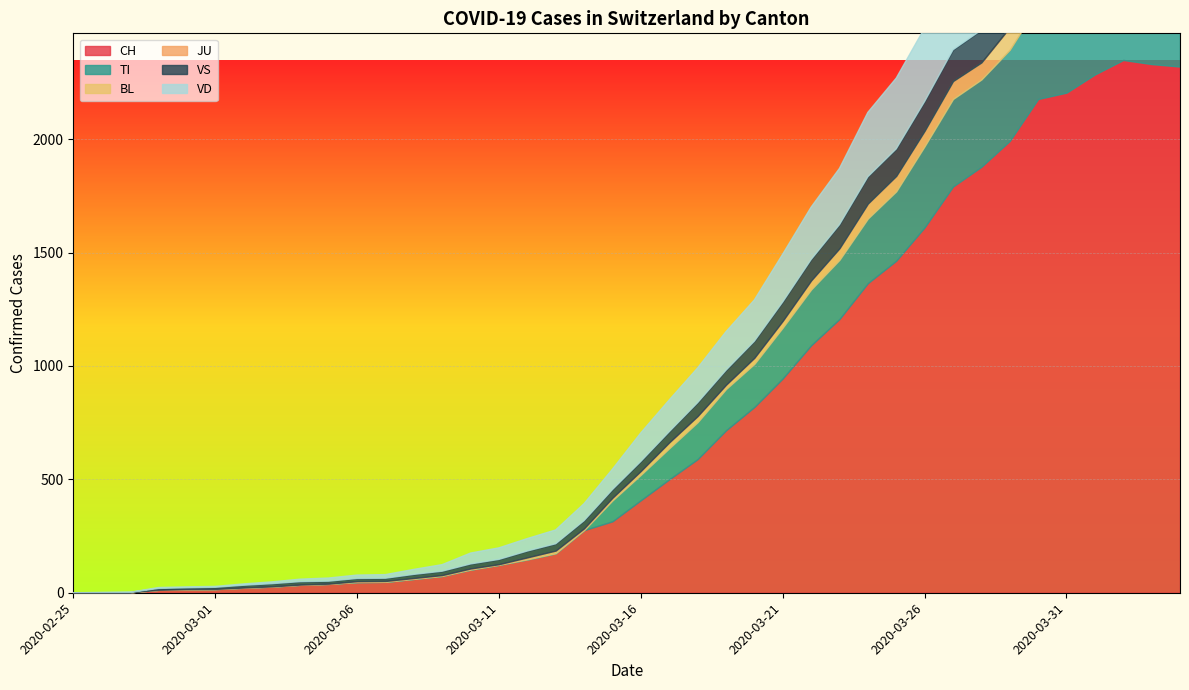

Where does the TI series first go above 112?

2020-03-17